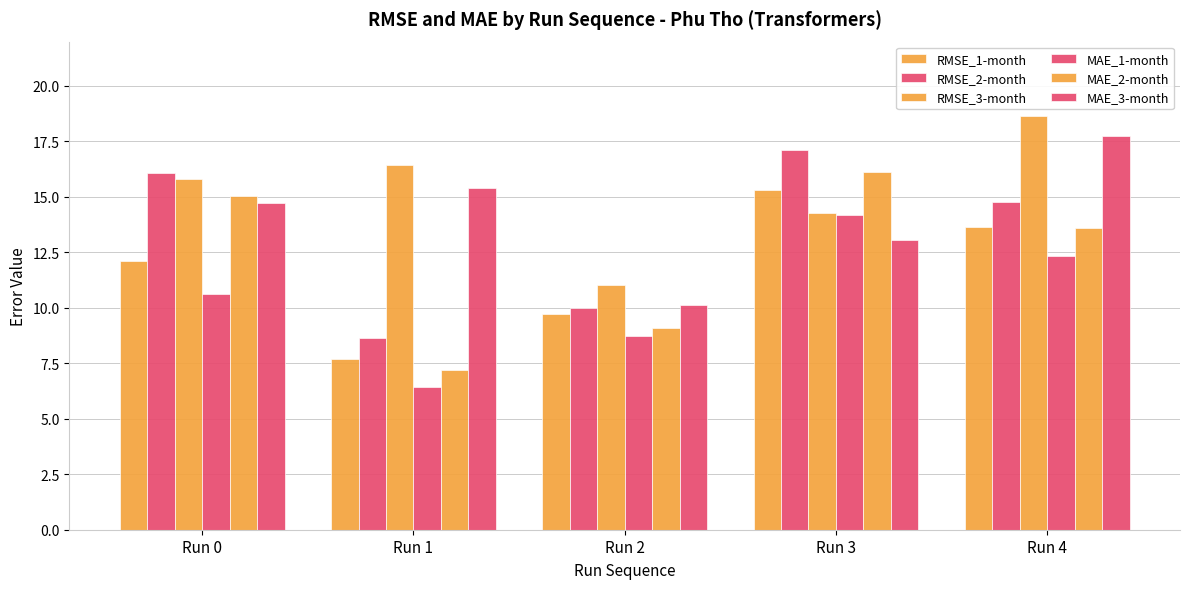

How many bars are there in total?

30